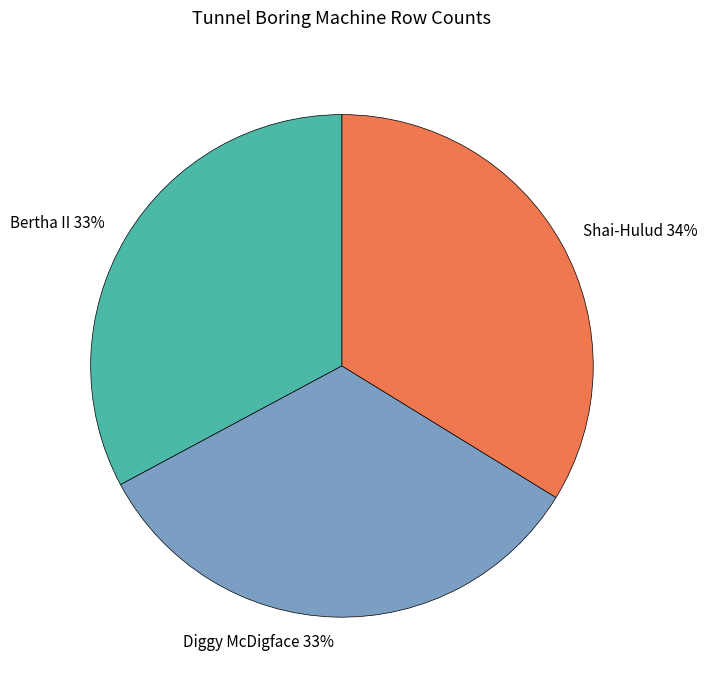

Does Shai-Hulud account for over 50% of the chart?

No